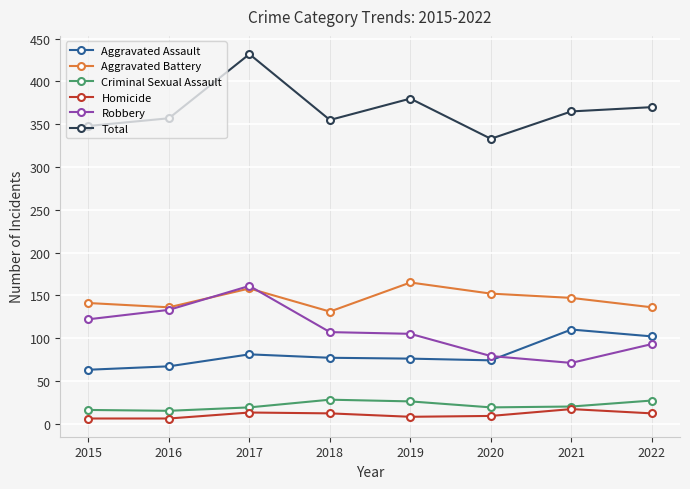

Which series has the largest total across all categories?

Total